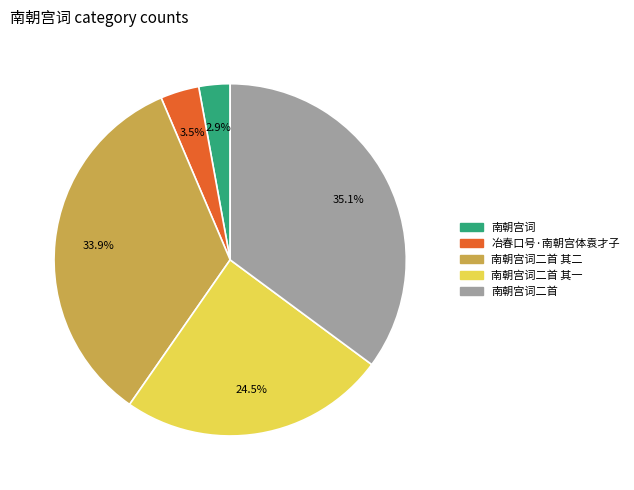

Which slice is the largest?

南朝宫词二首